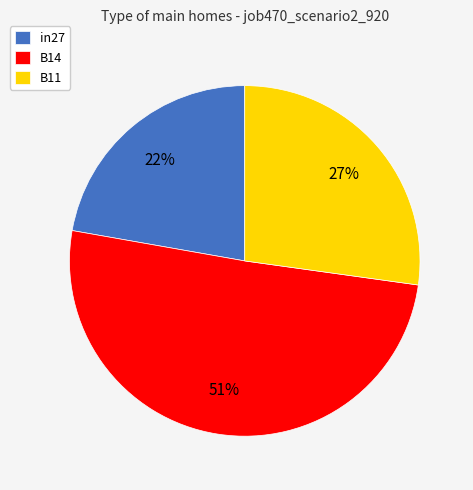

Which has a higher value, B11 or in27?

B11